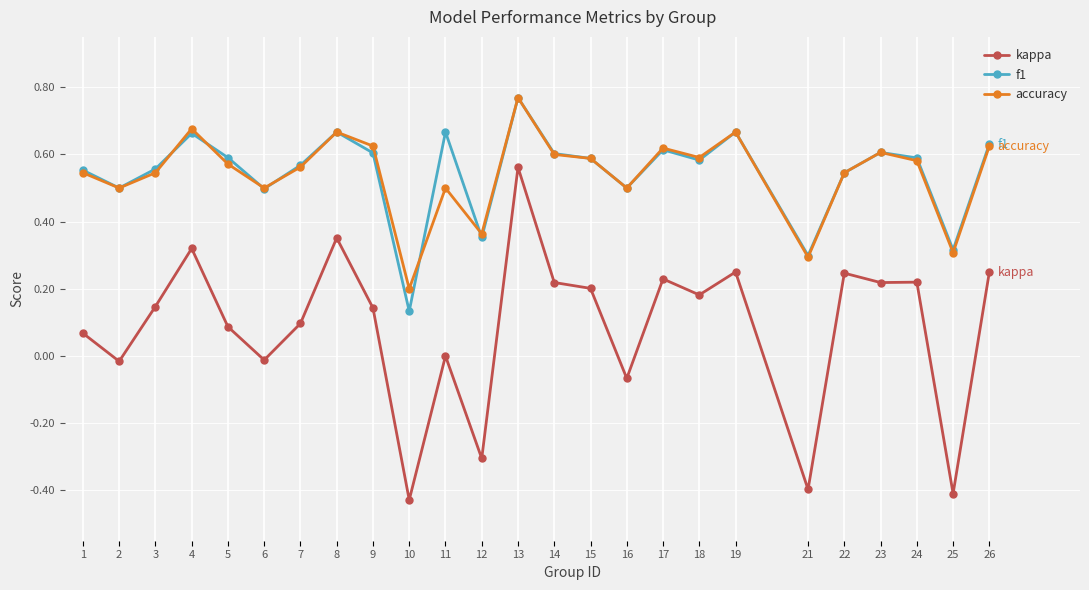

True or false: f1 and accuracy intersect in this chart.

True